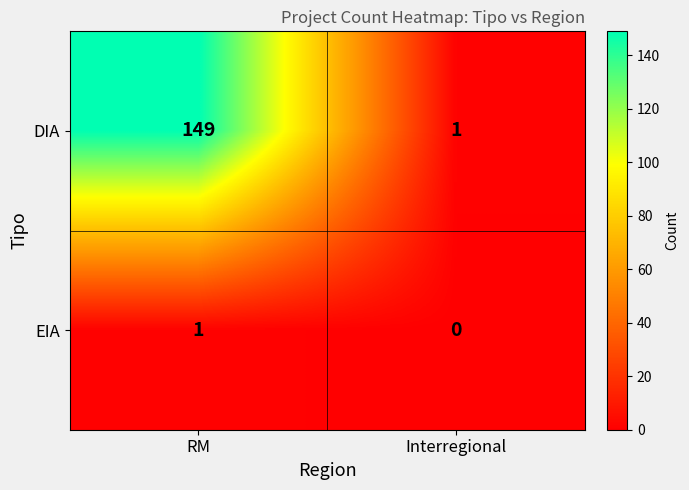

What is the total value across all series at Interregional?

1